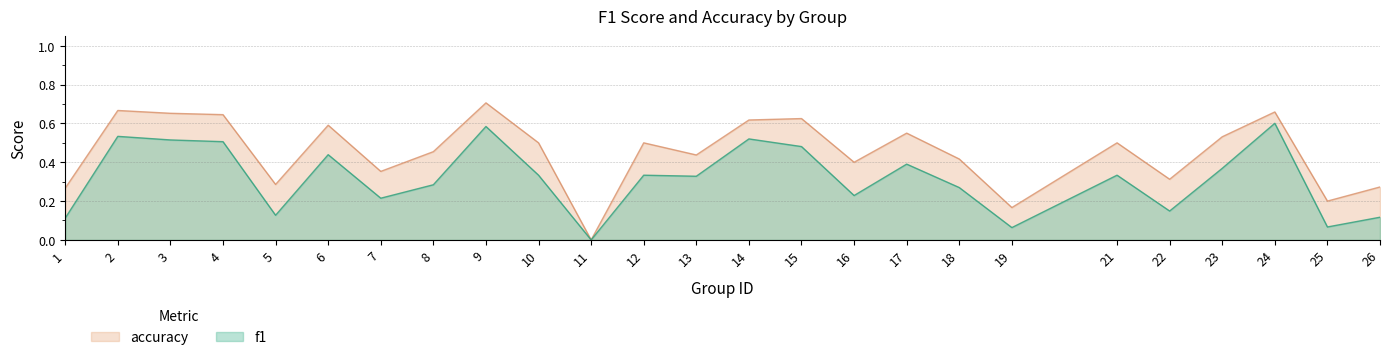

Which label corresponds to the smallest value in the chart?

11